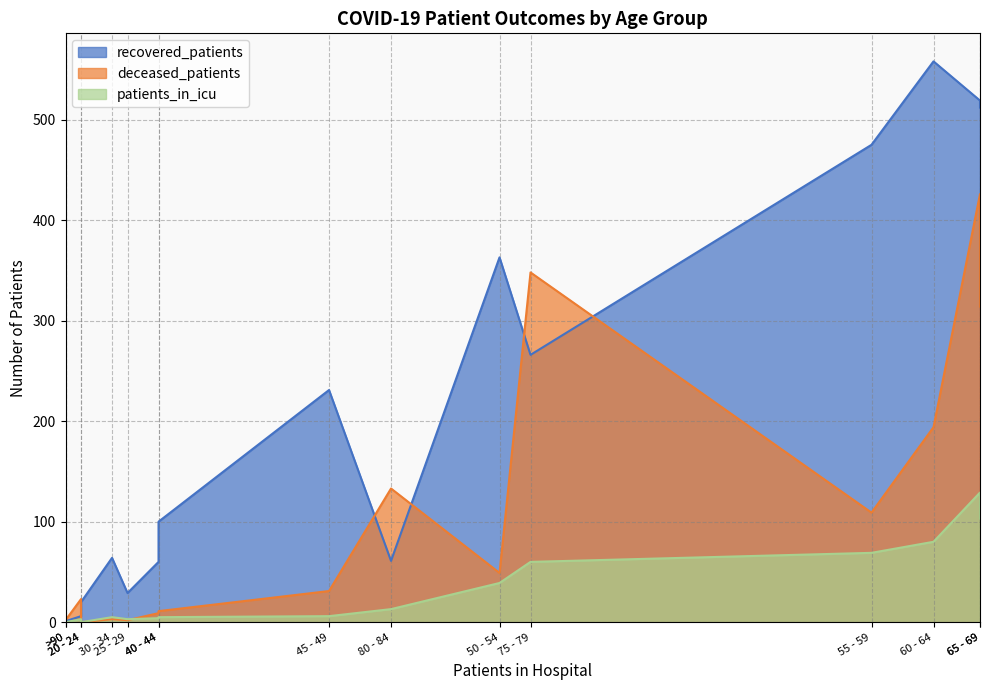

True or false: patients_in_icu and recovered_patients cross at least once.

False